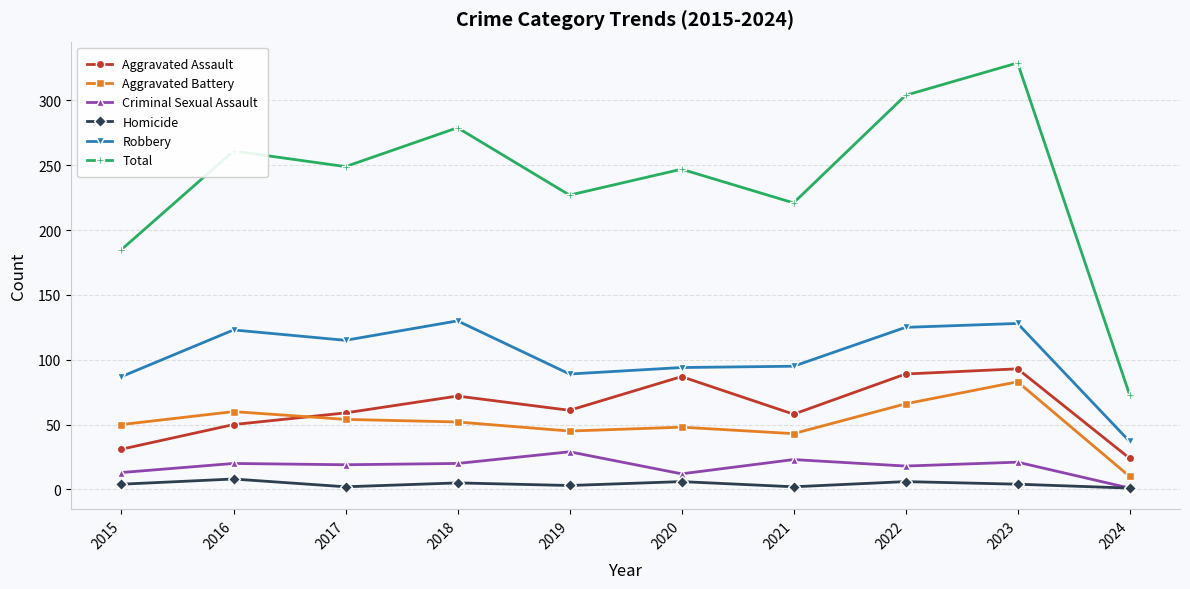

Which series has the widest spread of values?

Total